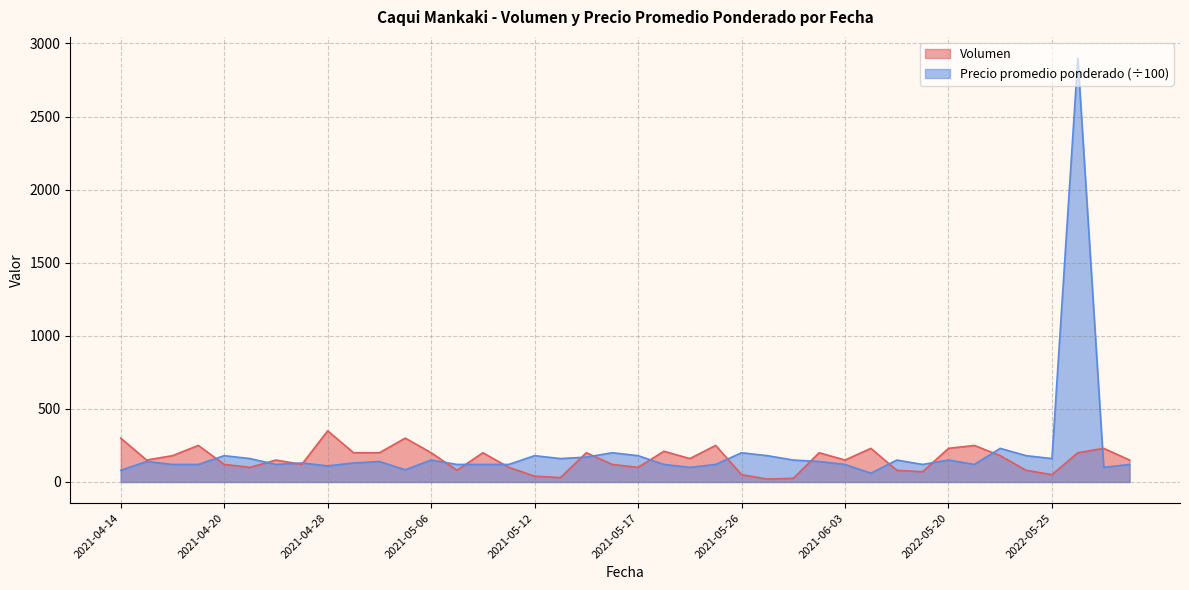

True or false: Volumen and Precio promedio ponderado intersect in this chart.

True